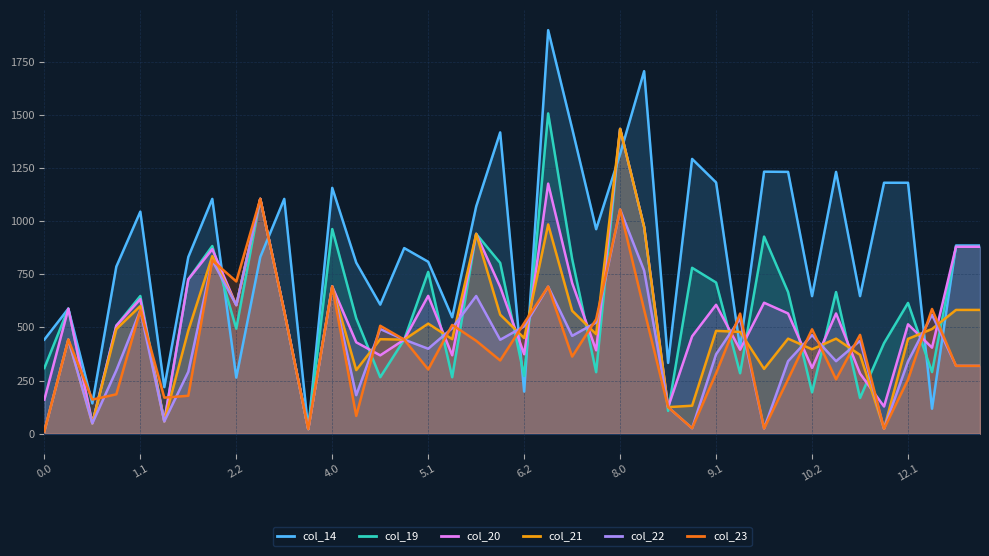

How many values in the col_21 series are below 478?

20